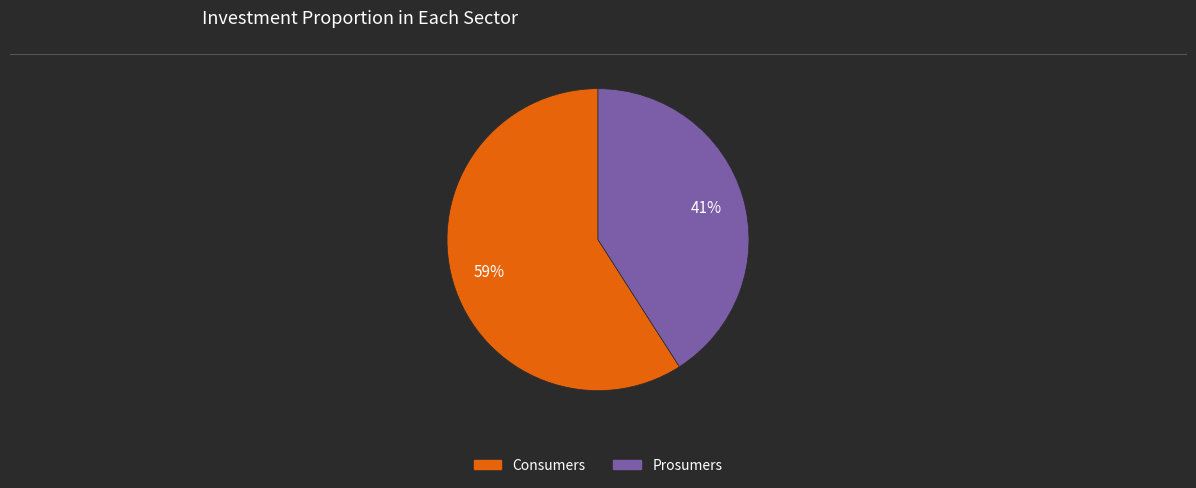

Between Prosumers and Consumers, which is larger?

Consumers